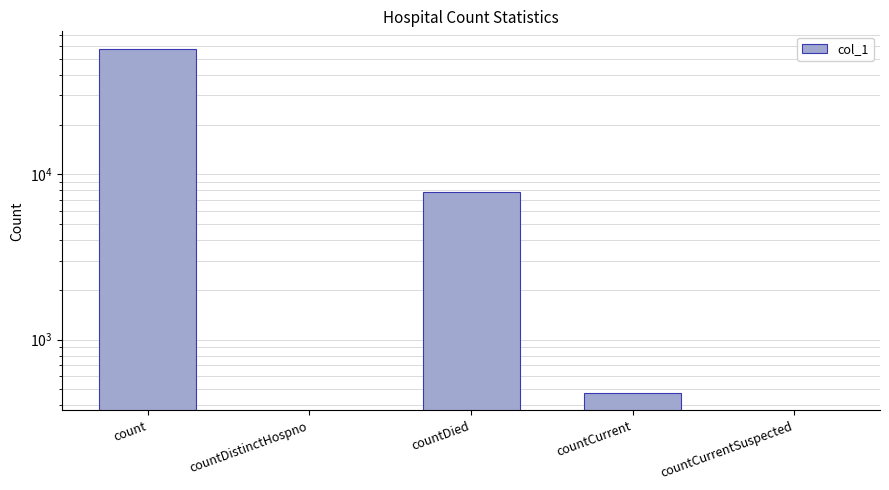

How many data points does each series have?

5